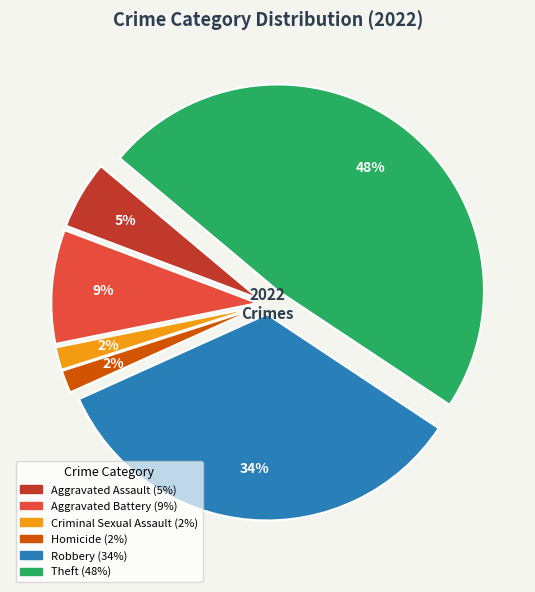

To the nearest percent, what is the difference between the largest and smallest slice percentages?

46%